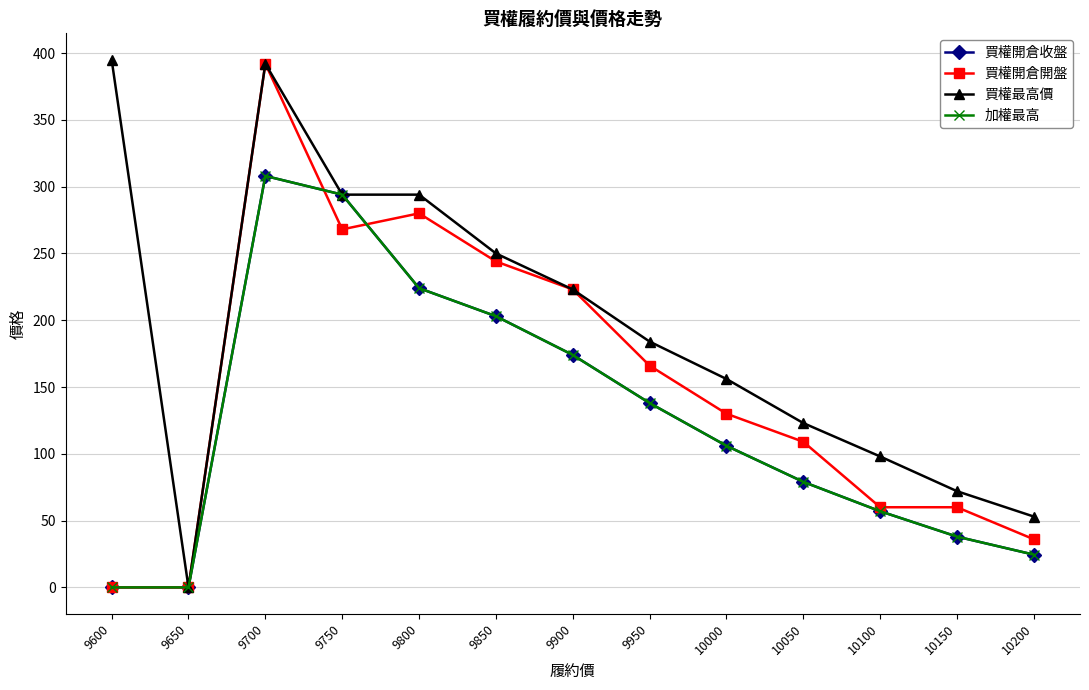

What is the difference between the maximum and second lowest values in the 買權開倉收盤 series?

308.0